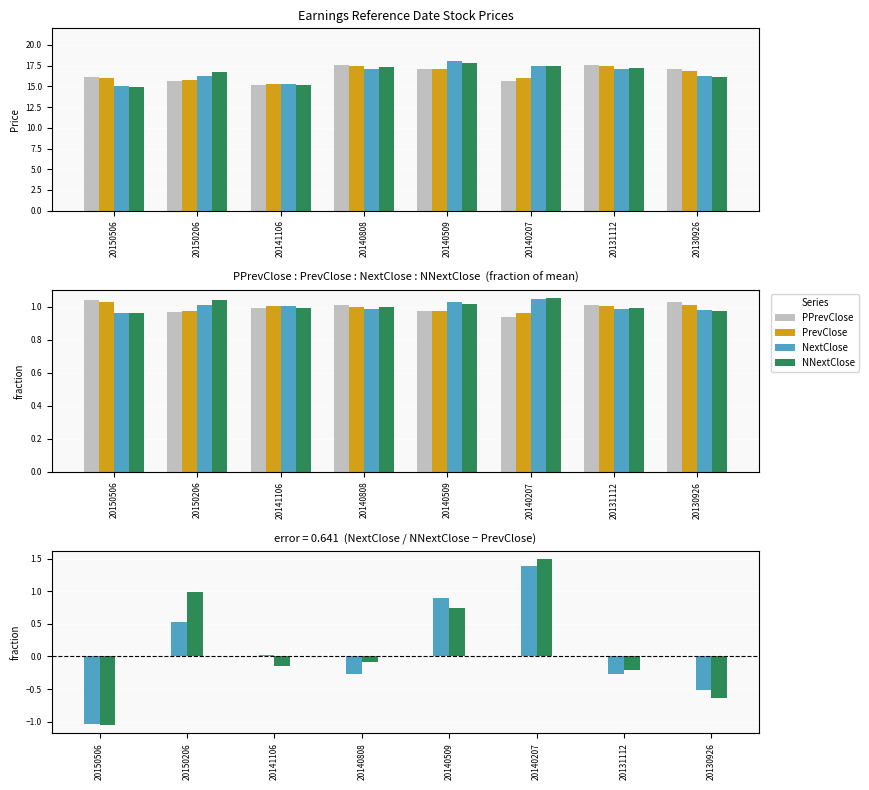

Rank the series by their maximum value, from highest to lowest.

NNextClose, NextClose, PPrevClose, PrevClose